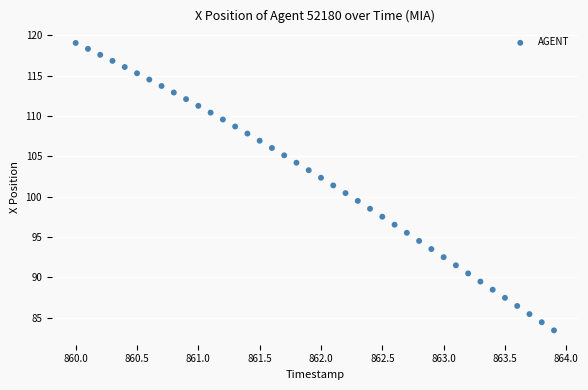

What is the range of Y values (max minus min)?

35.6